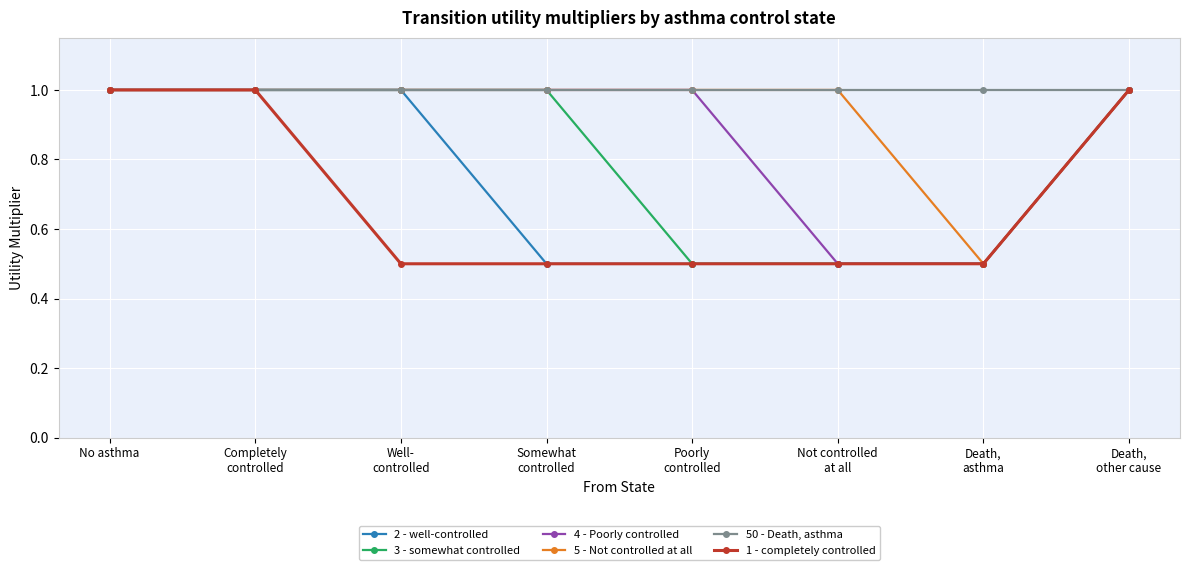

How many lines are shown in the chart?

6